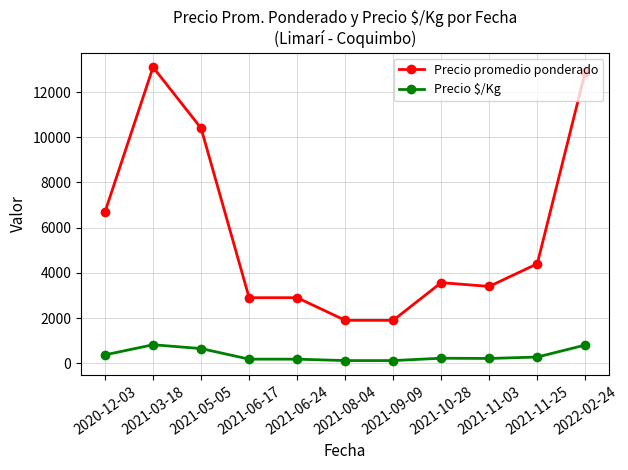

What is the minimum value for Precio $/Kg?

118.7